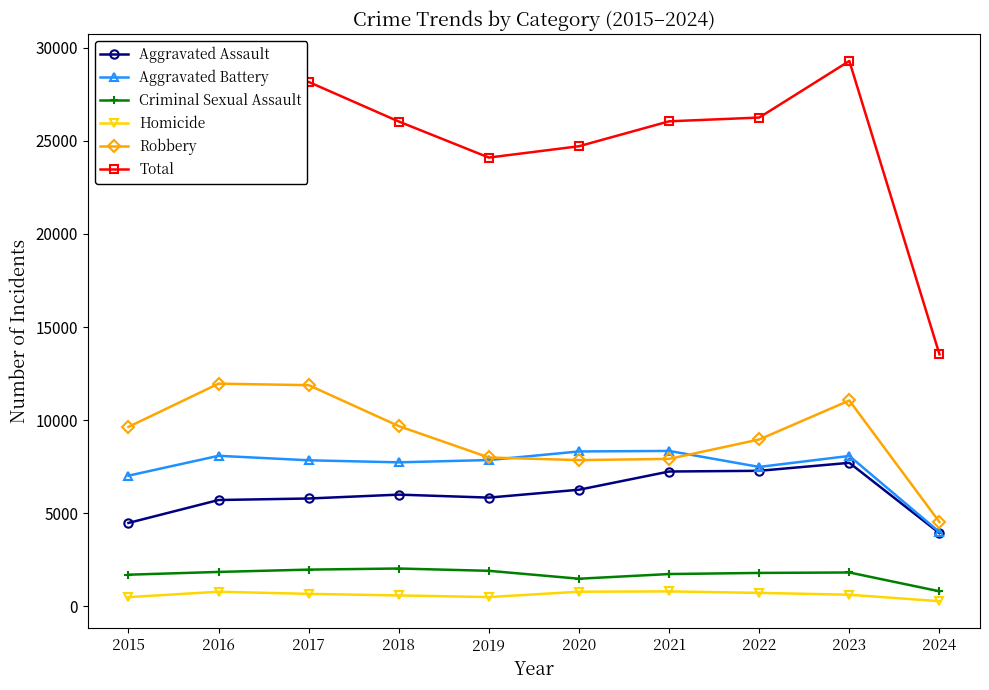

Is this an area chart (filled region under the line)?

No